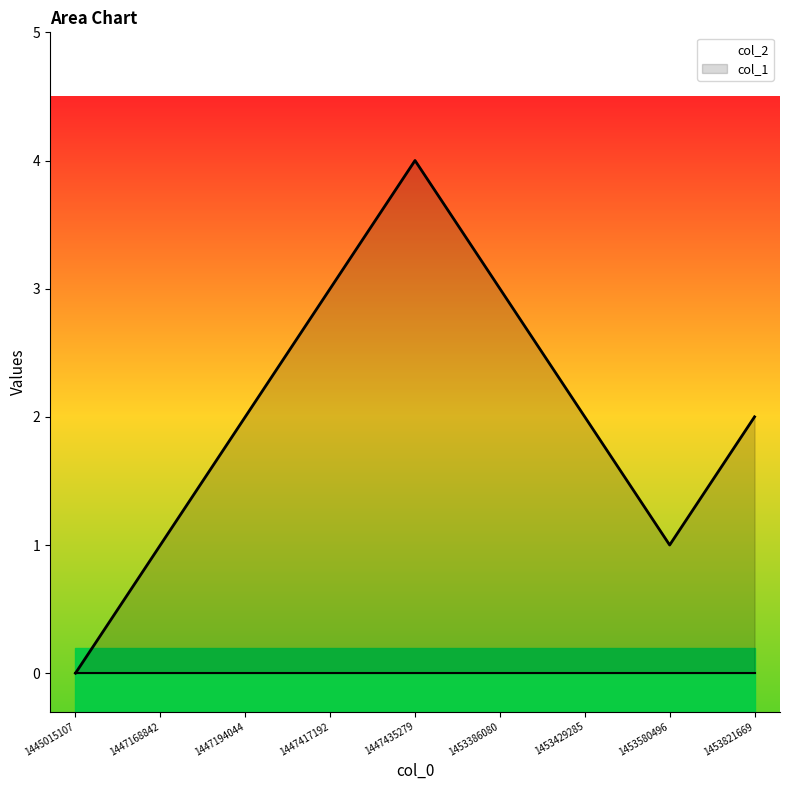

What value does the col_1 series have at 1447435279?

4